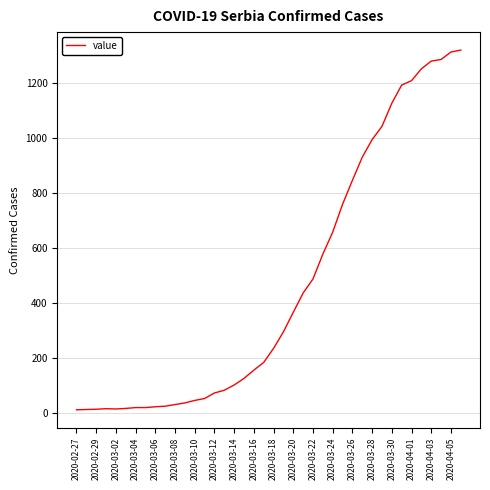

What is the greatest value displayed?

1319